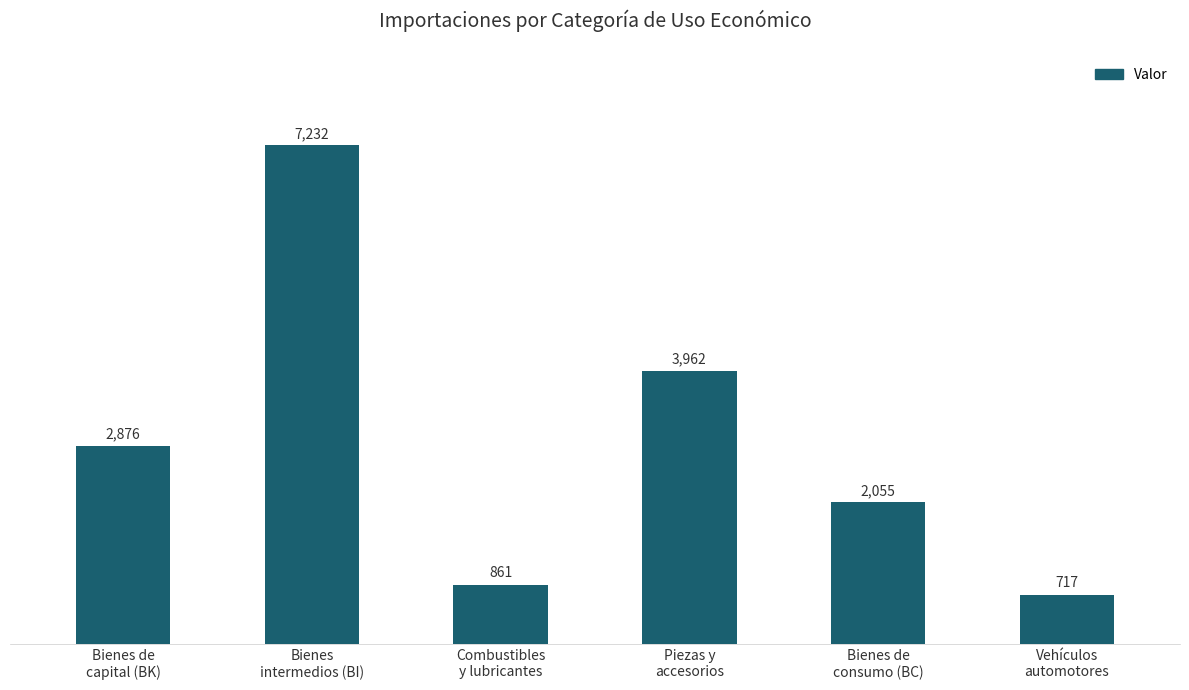

How many bars are there in total?

6